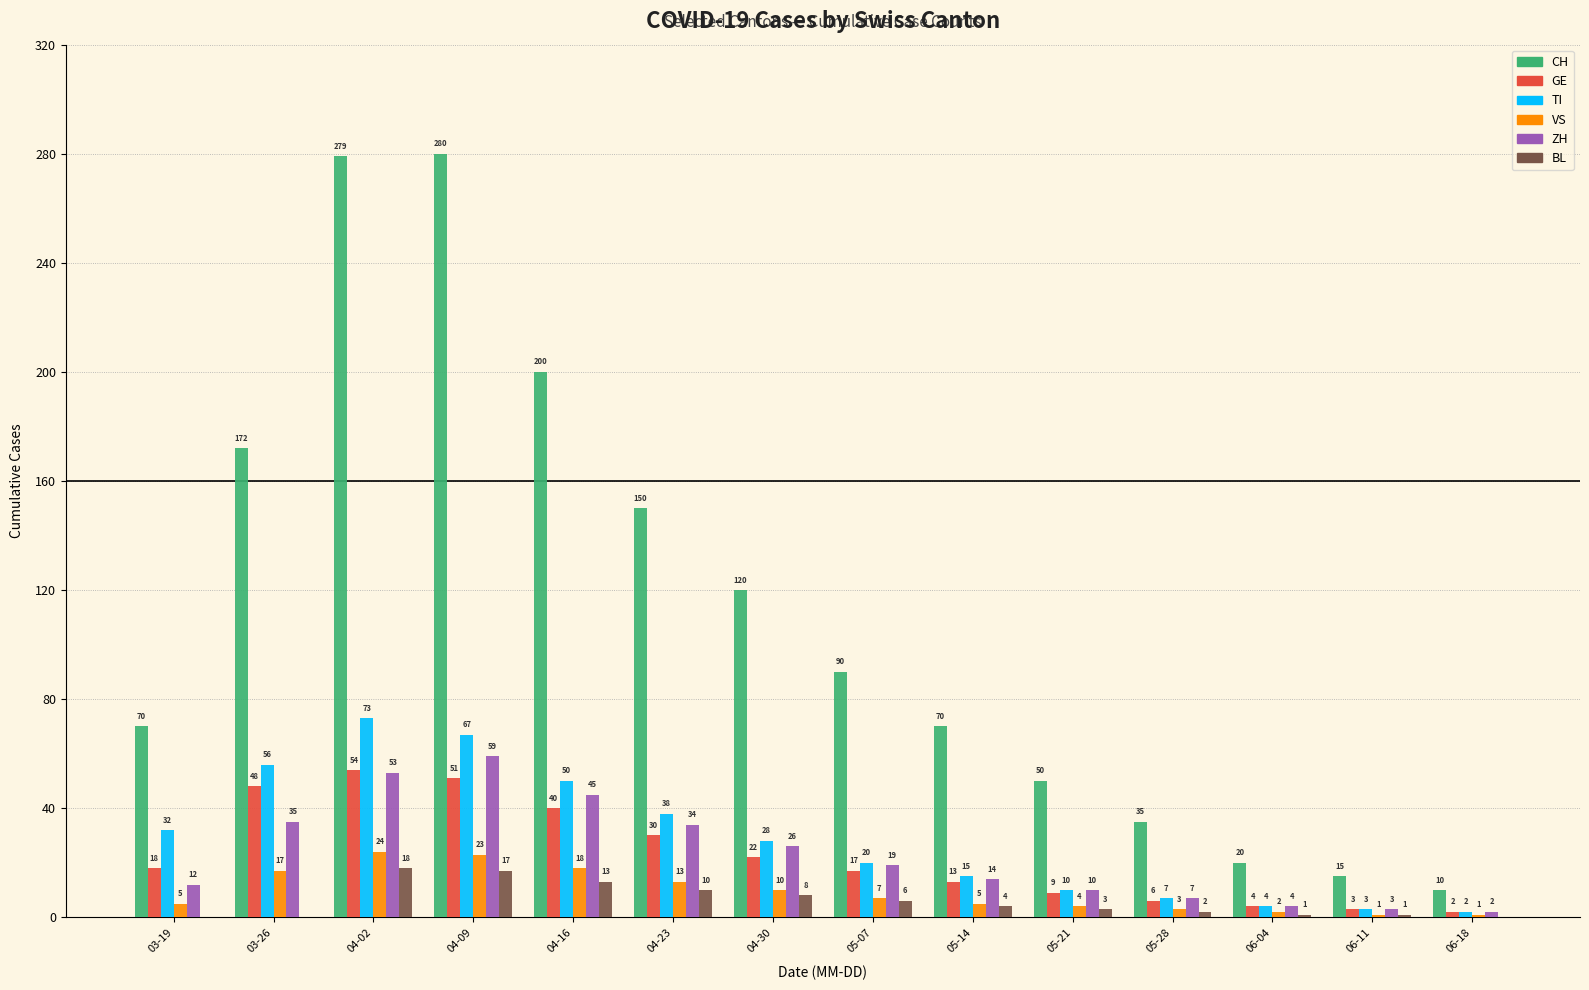

How many data points does each series have?

14